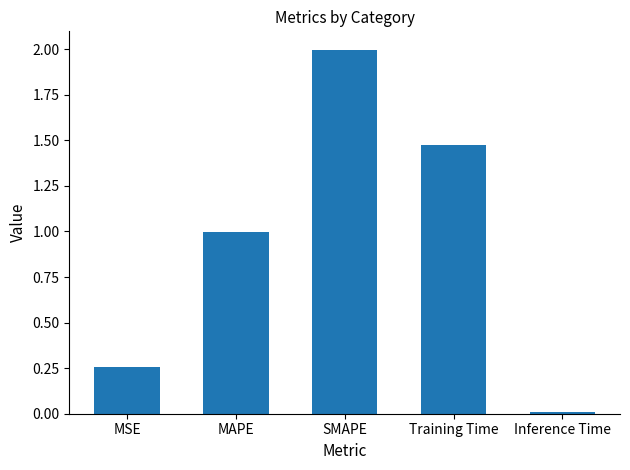

True or false: the data shows 1.0 at MAPE.

True